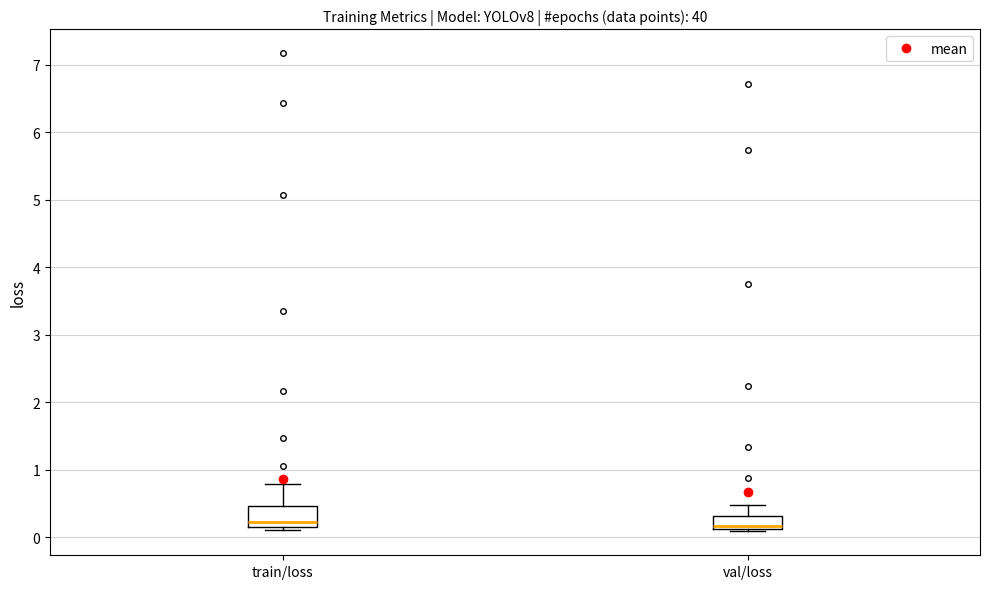

Comparing the boxes themselves (not the whiskers), which one is the tallest?

train/loss